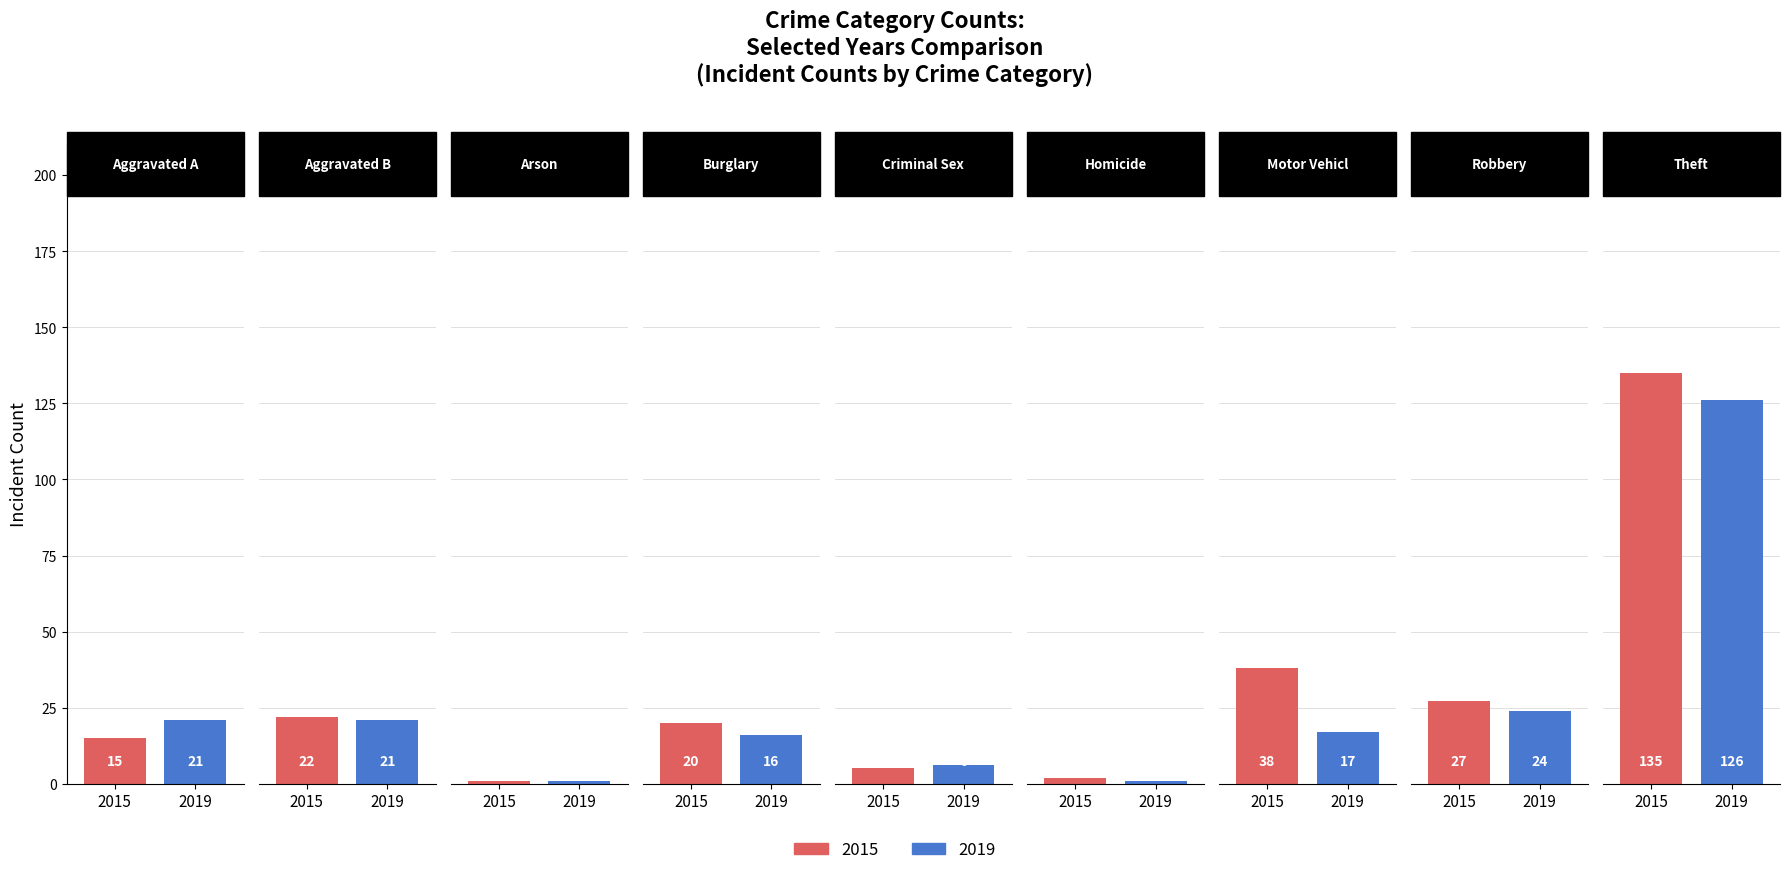

What are all the series names shown in the legend?

2015, 2019